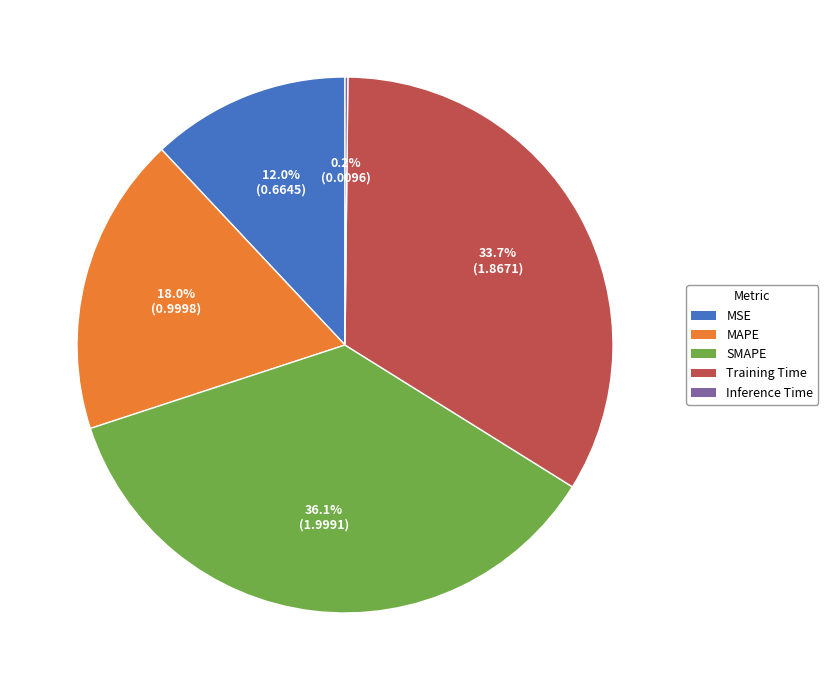

Is the sum of Training Time and SMAPE greater than half?

Yes